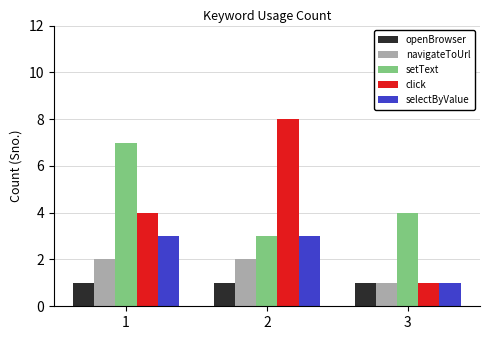

Rank the series by their maximum value, from lowest to highest.

openBrowser, navigateToUrl, selectByValue, setText, click